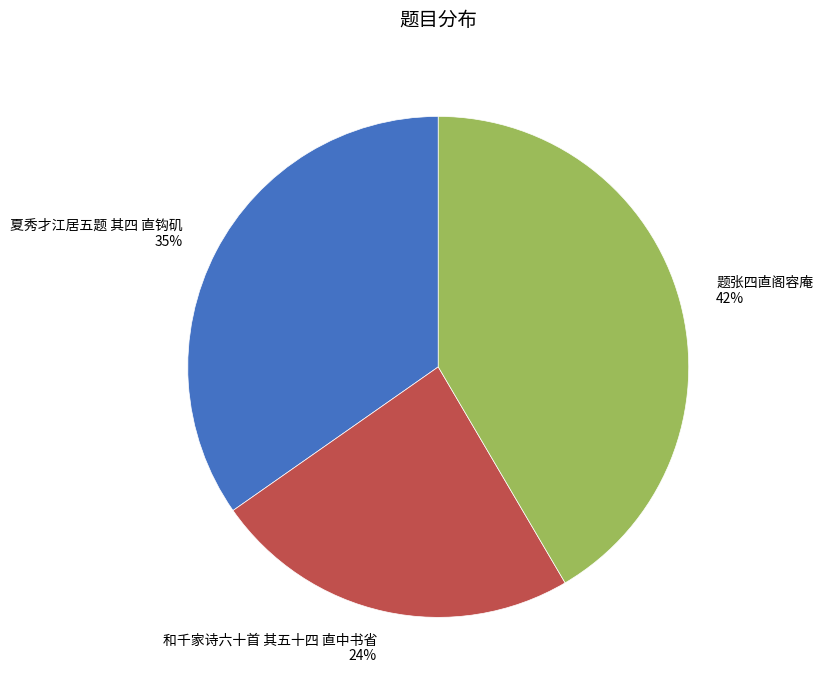

Rank the categories by value from highest to lowest.

题张四直阁容庵, 夏秀才江居五题 其四 直钩矶, 和千家诗六十首 其五十四 直中书省